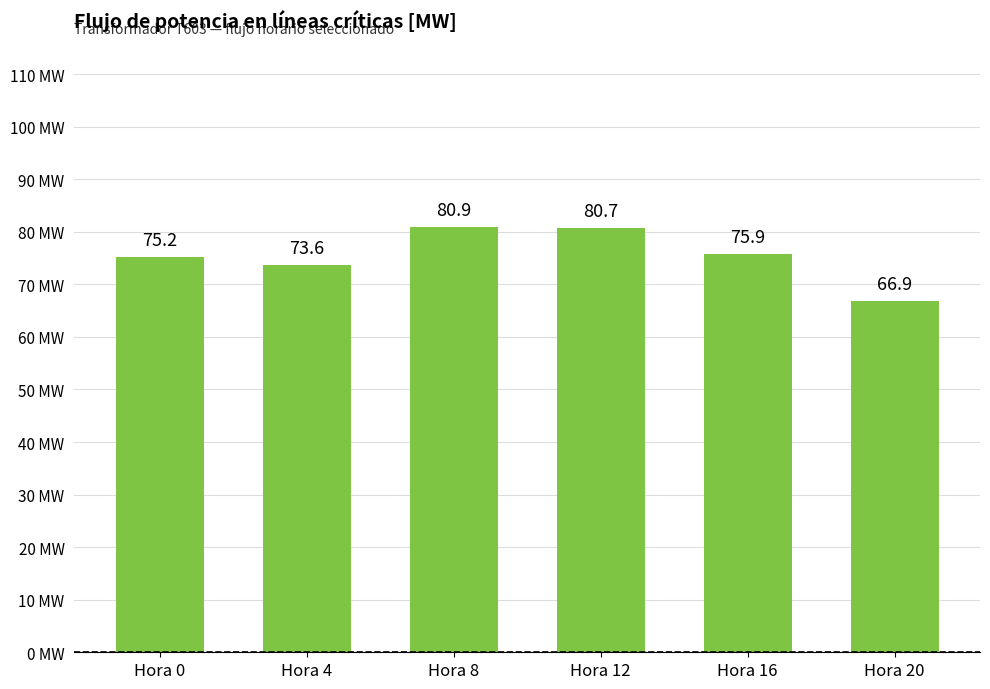

List the labels in order of value, smallest first.

Hora 20, Hora 4, Hora 0, Hora 16, Hora 12, Hora 8